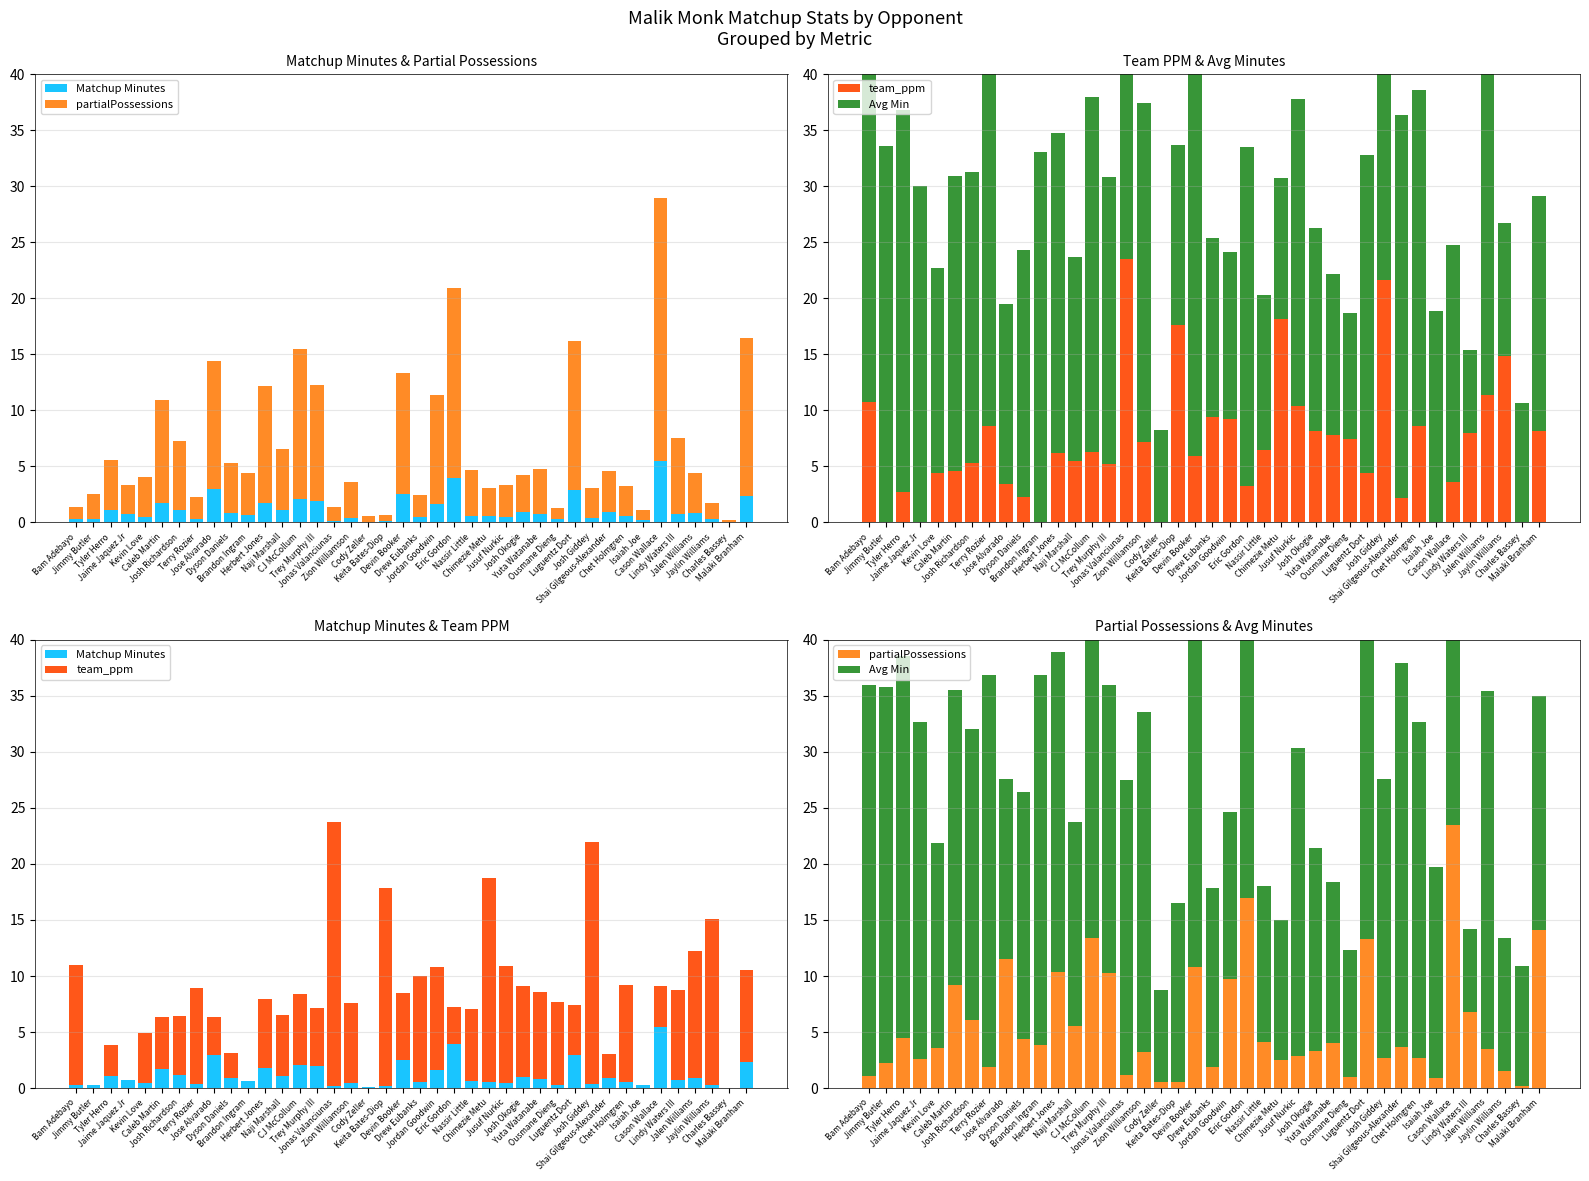

Is the value of Avg Min at Luguentz Dort greater than the value of partialPossessions at CJ McCollum?

Yes